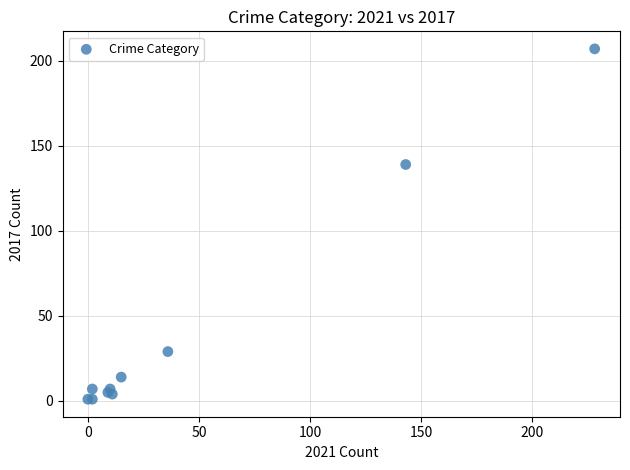

What Y value in the scatter plot is closest to 104?

139